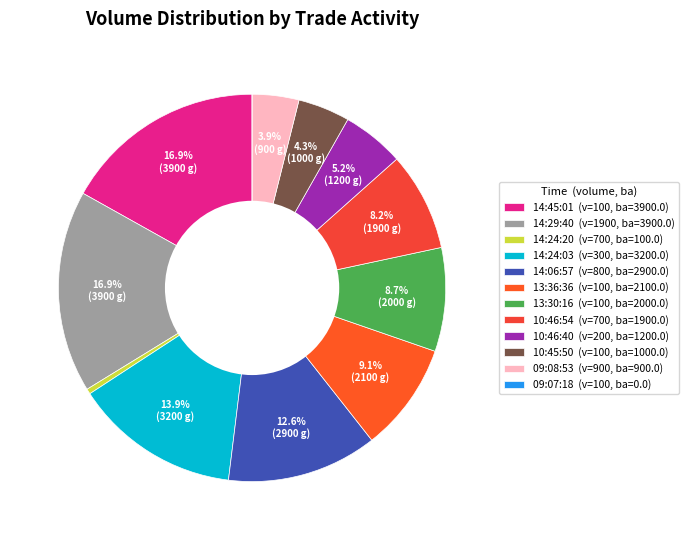

Which category has the smallest portion of the pie?

100